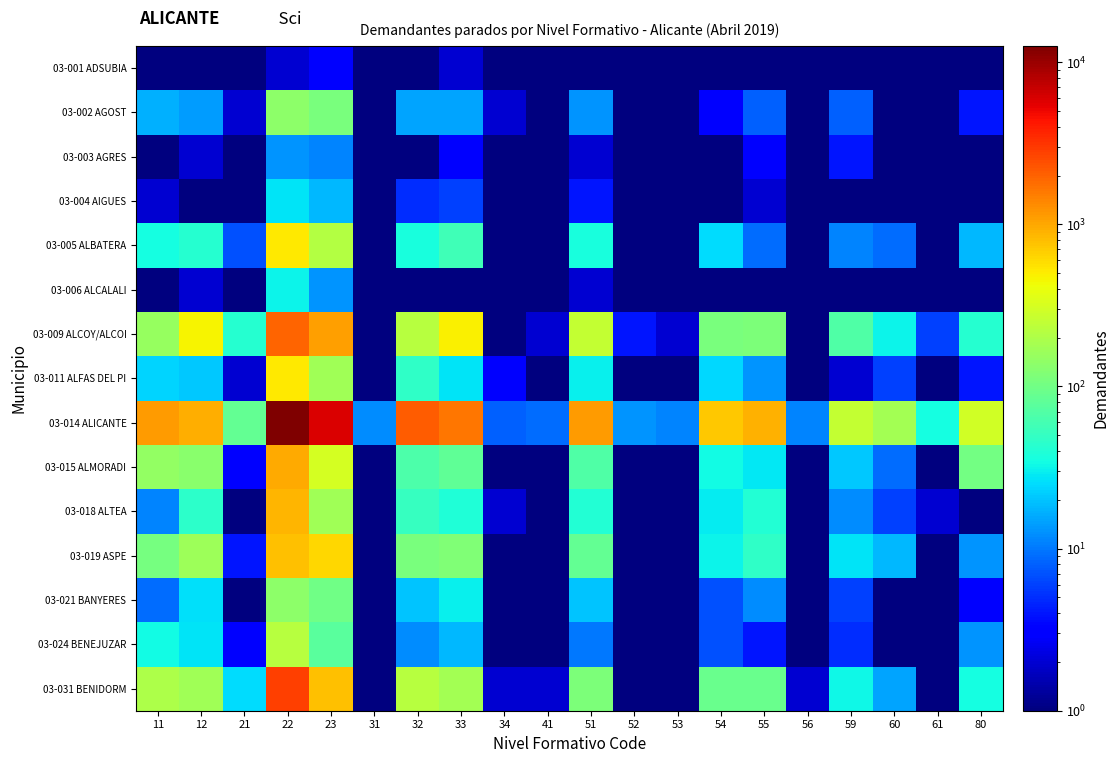

At 56, list the series in order from largest to smallest.

03-014 ALICANTE, 03-031 BENIDORM, 03-009 ALCOY/ALCOI, 03-019 ASPE, 03-001 ADSUBIA, 03-002 AGOST, 03-003 AGRES, 03-004 AIGUES, 03-005 ALBATERA, 03-006 ALCALALI, 03-011 ALFAS DEL PI, 03-015 ALMORADI, 03-018 ALTEA, 03-021 BANYERES, 03-024 BENEJUZAR